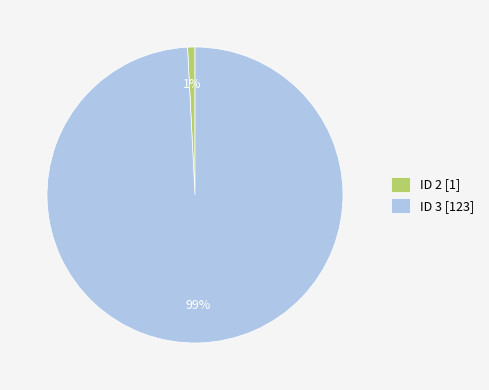

To the nearest percent, what portion does ID 3 [123] represent?

99%